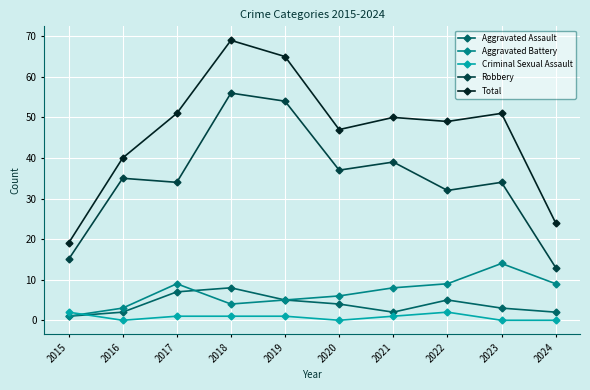

What is the difference between the Criminal Sexual Assault values at 2022 and 2020?

2